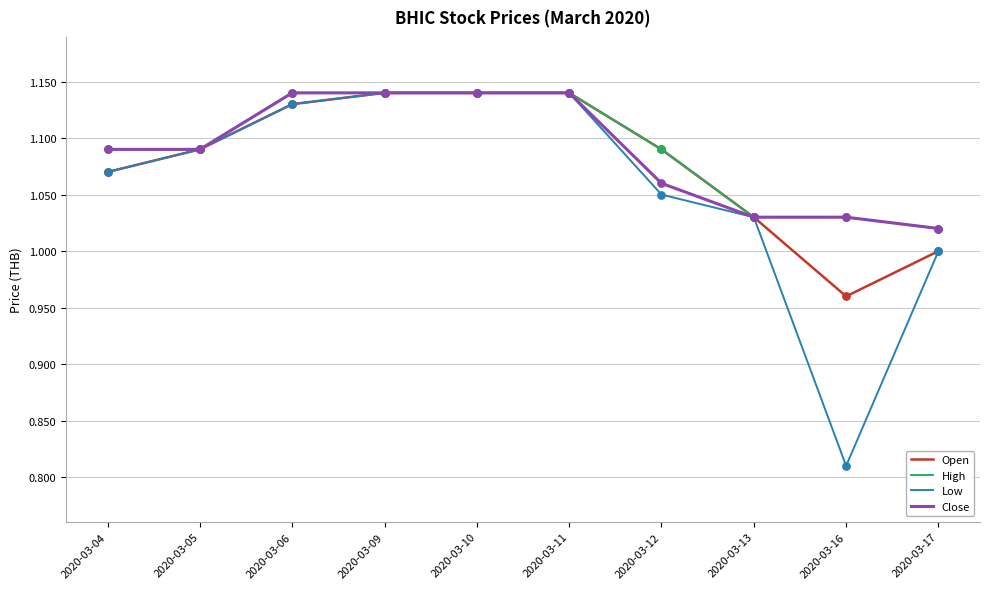

At how many categories does at least one series exceed 0?

10